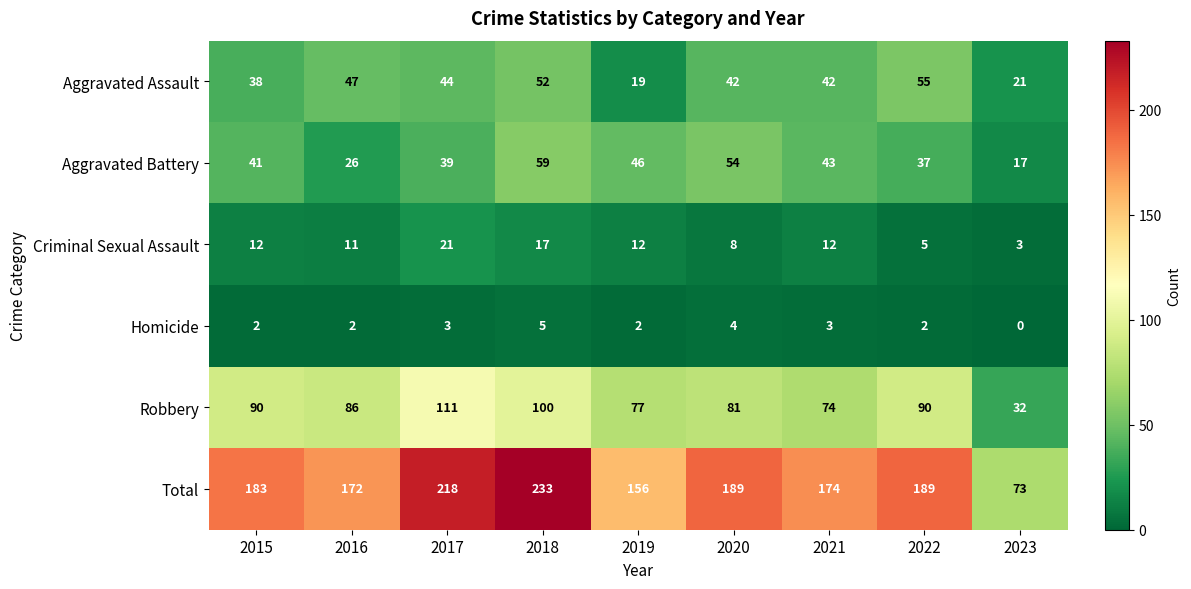

What is the difference between the highest and lowest values at 2019?

154